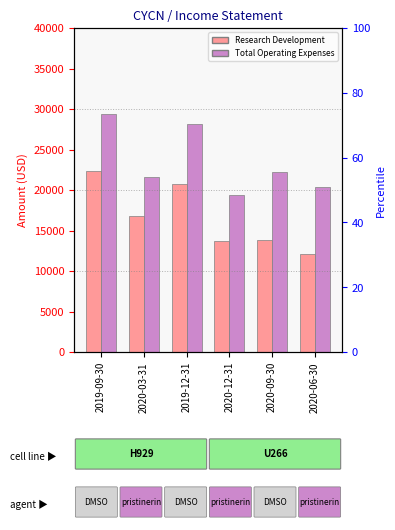

Does the chart contain any negative values?

No